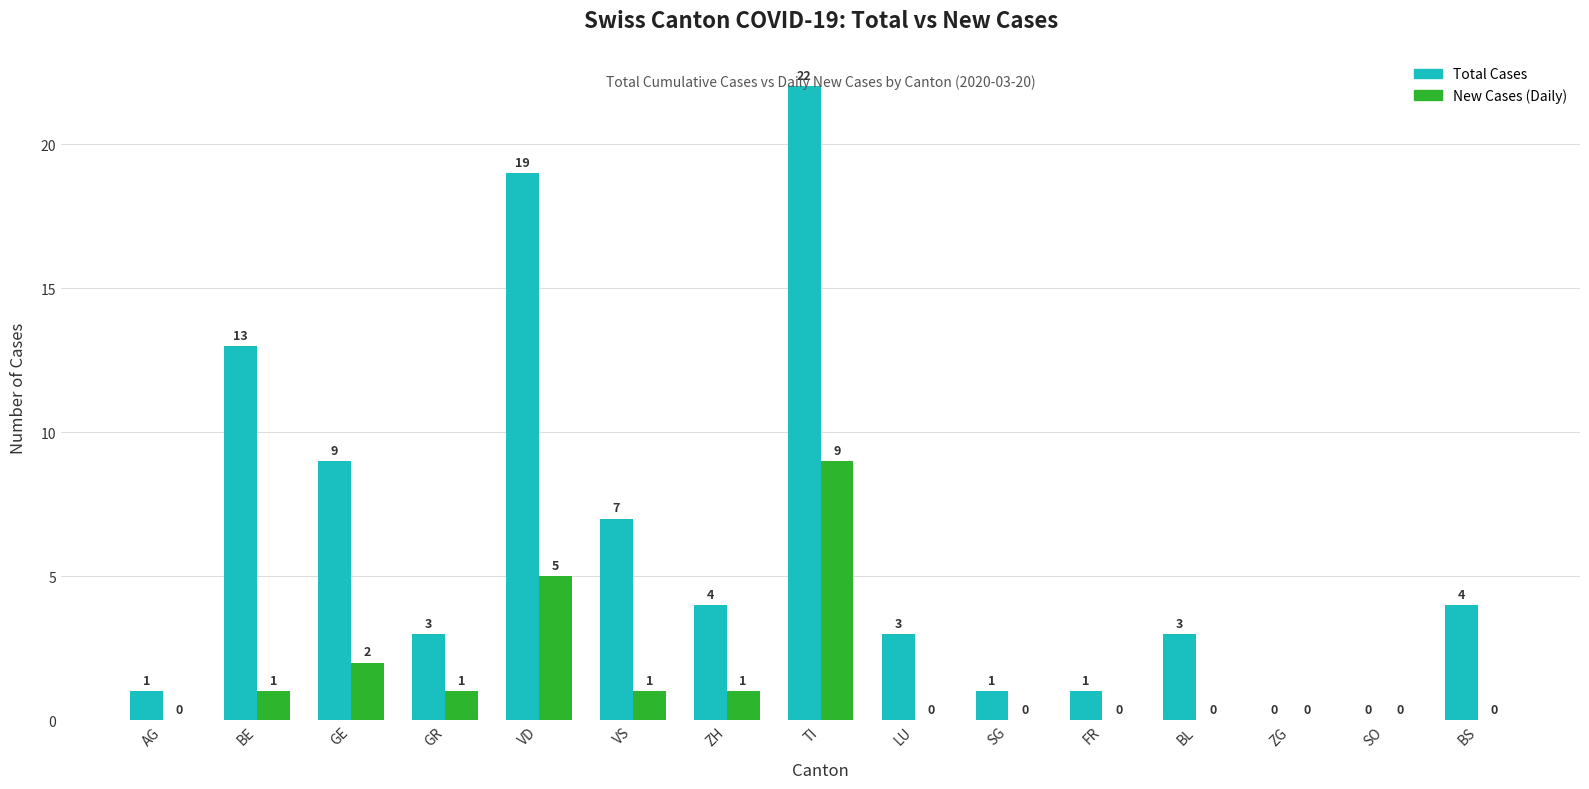

What is the sum of the Total Cases values at SG and GE?

10